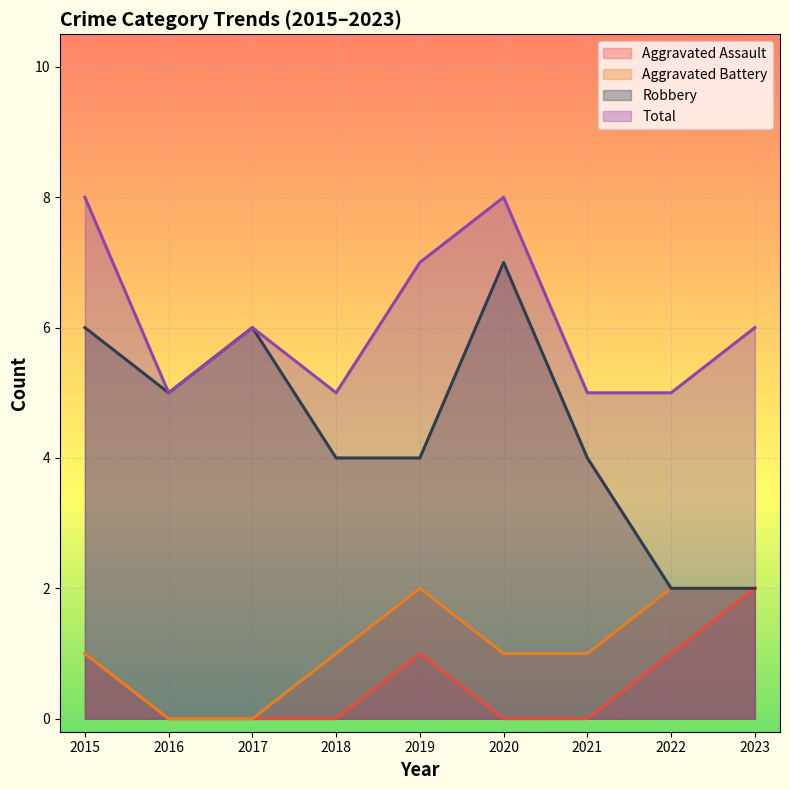

True or false: Total has a value of 5 at 2021.

True